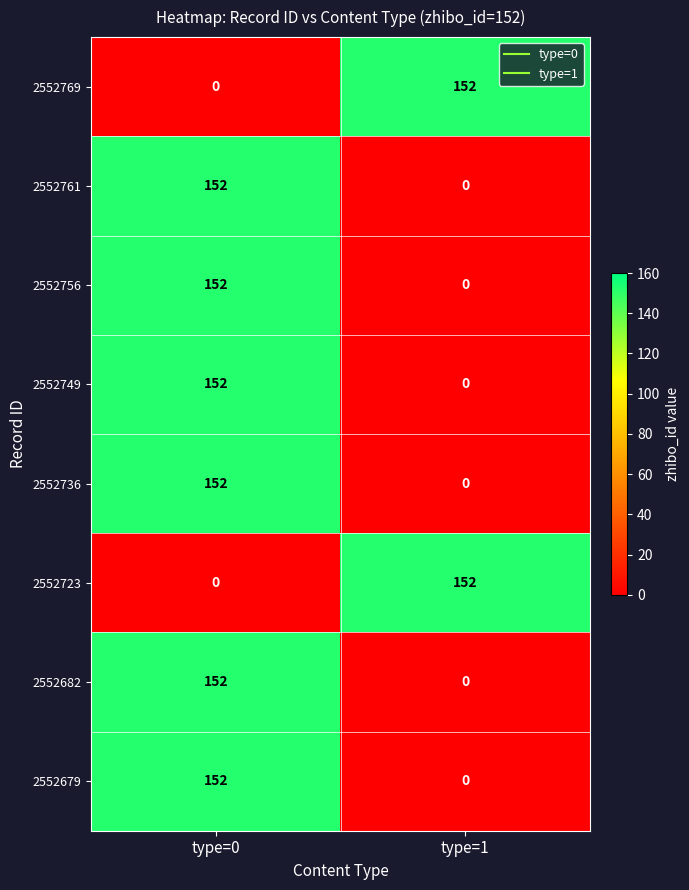

Is it true that 2552682 equals -87 at type=1?

False